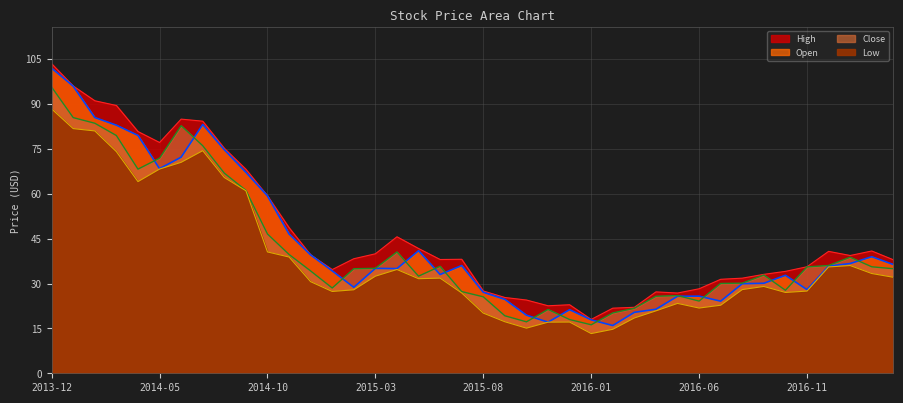

True or false: High and Low cross at least once.

False